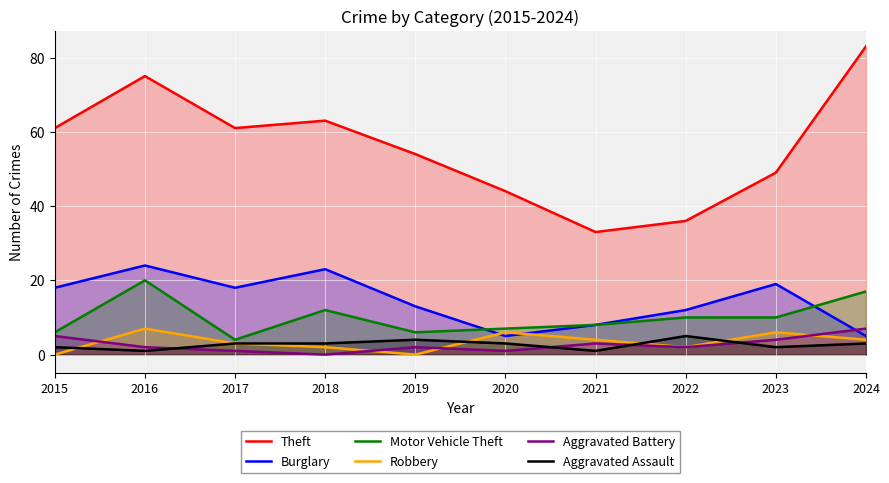

What is the lowest value of the Motor Vehicle Theft series?

4